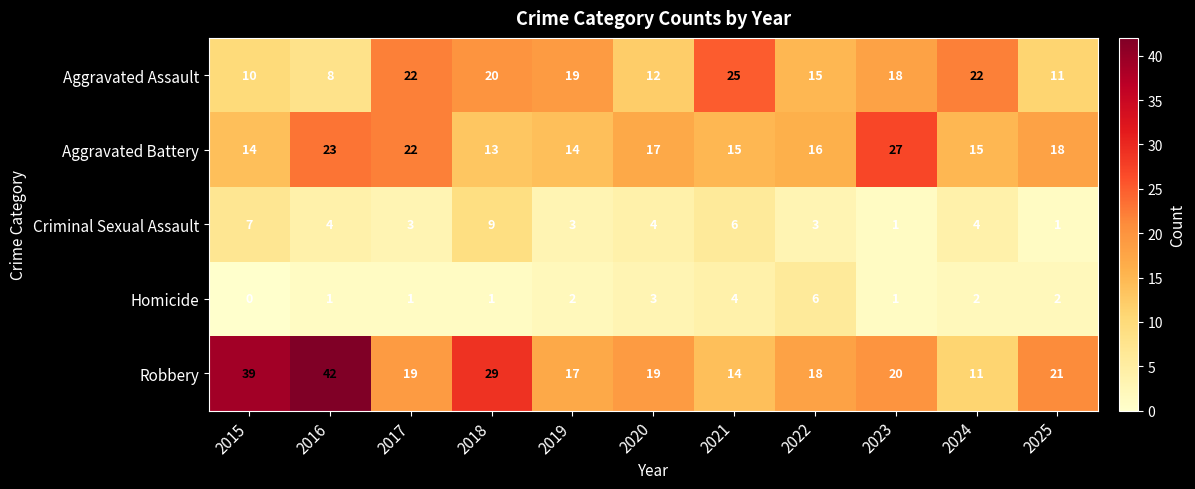

True or false: Homicide has a value of 0 at 2015.

True